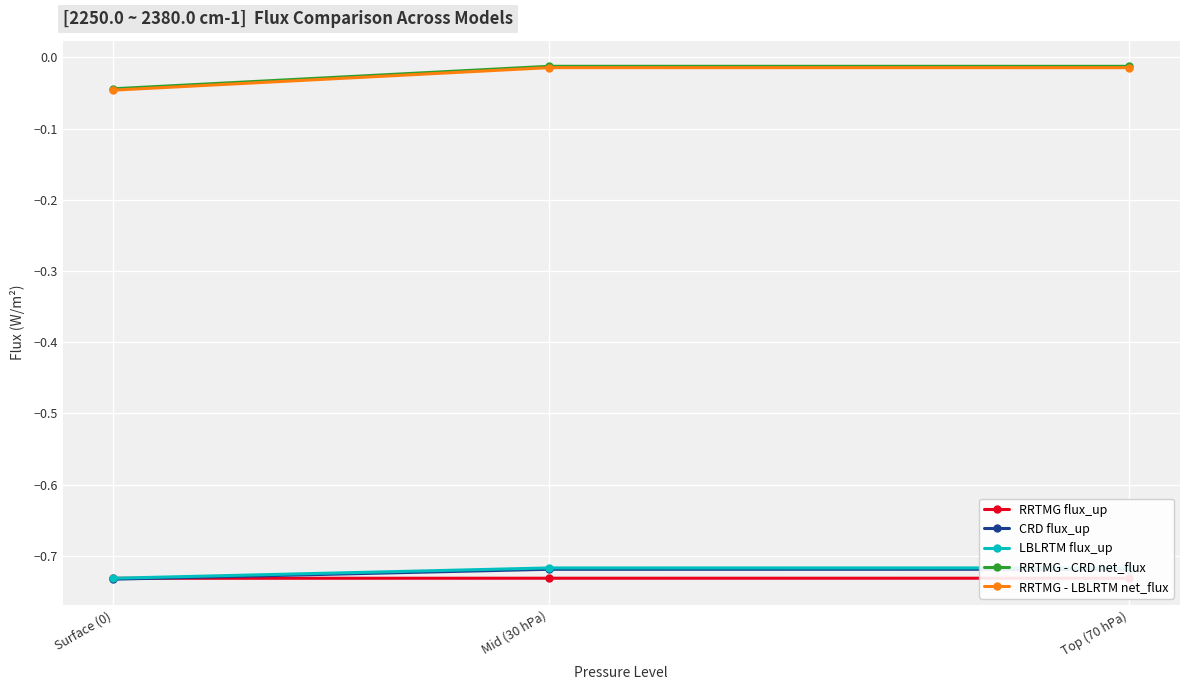

How many categories are shown in the chart?

3